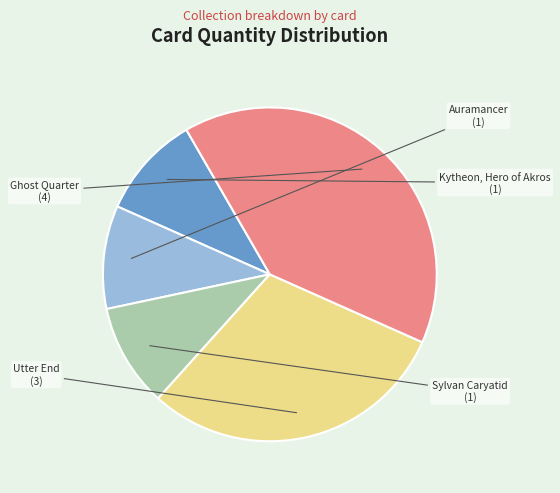

Is it true that Utter End is 30% of the pie?

True